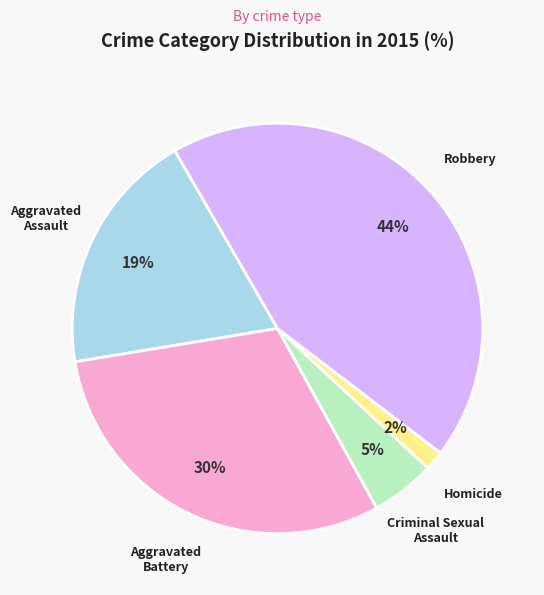

To the nearest percent, what portion does Robbery represent?

44%